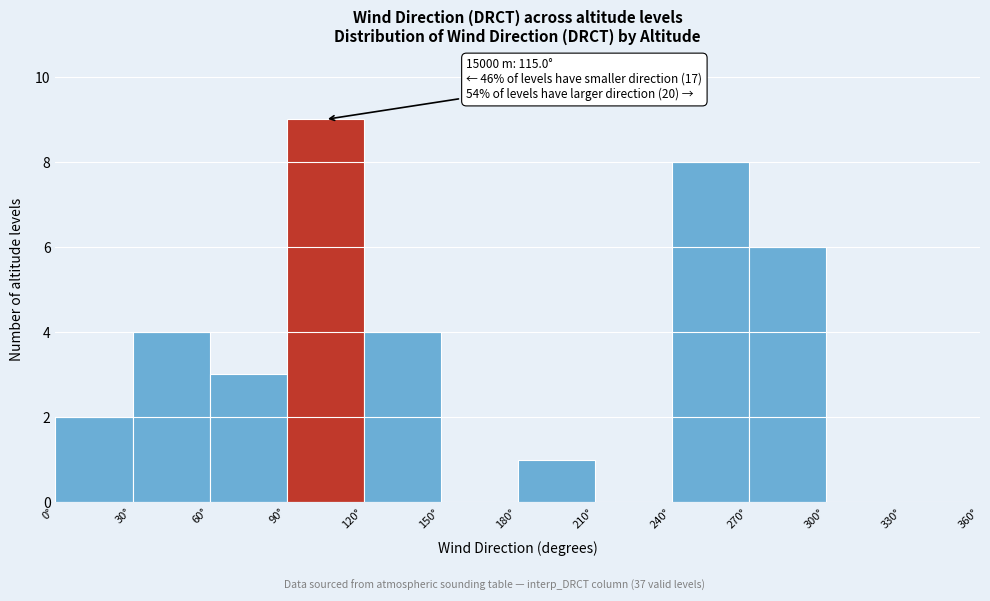

Over which range of the x-axis is the bar tallest?

90 to 120